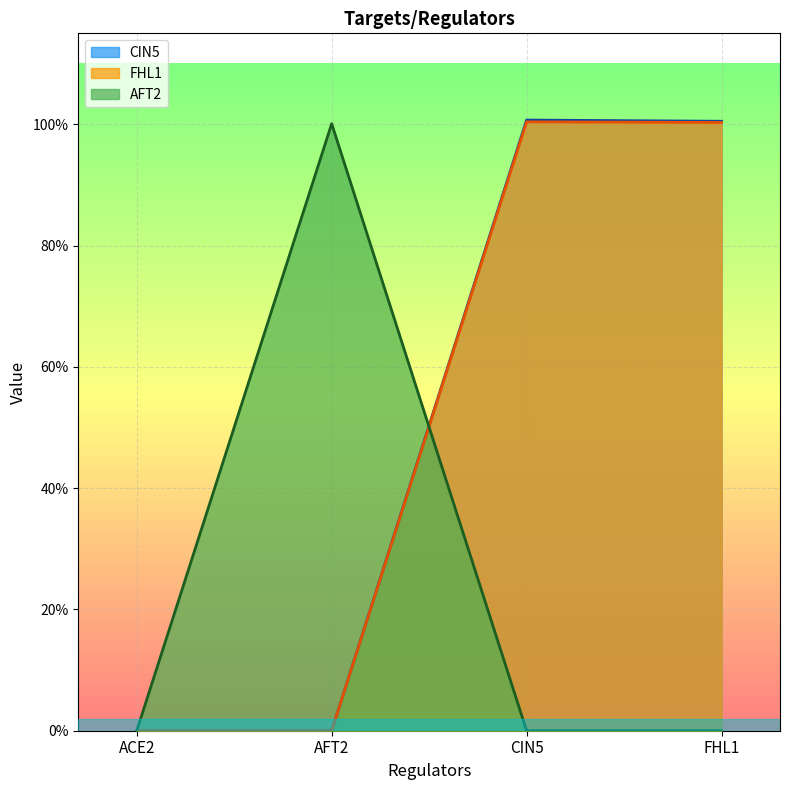

Which series ends up on top after the final intersection of FHL1 and AFT2?

FHL1